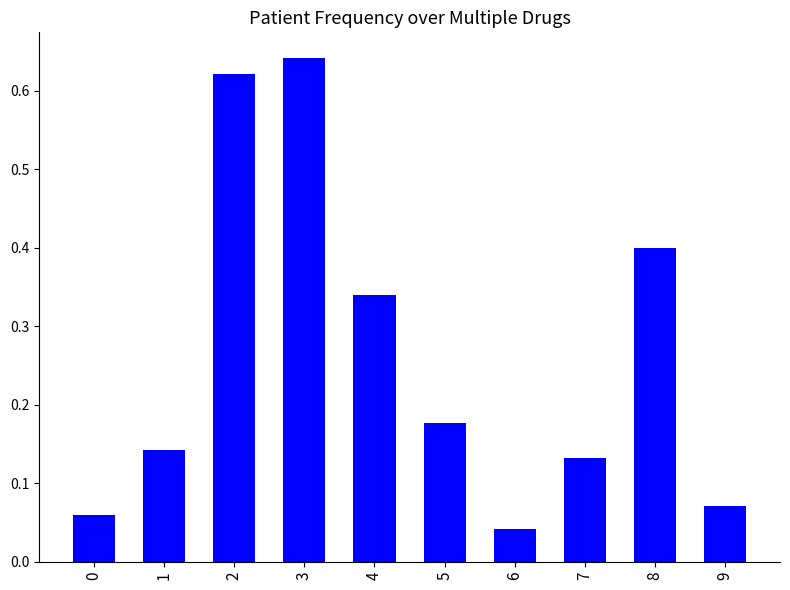

What is the value of the 9th bar from the left?

0.4